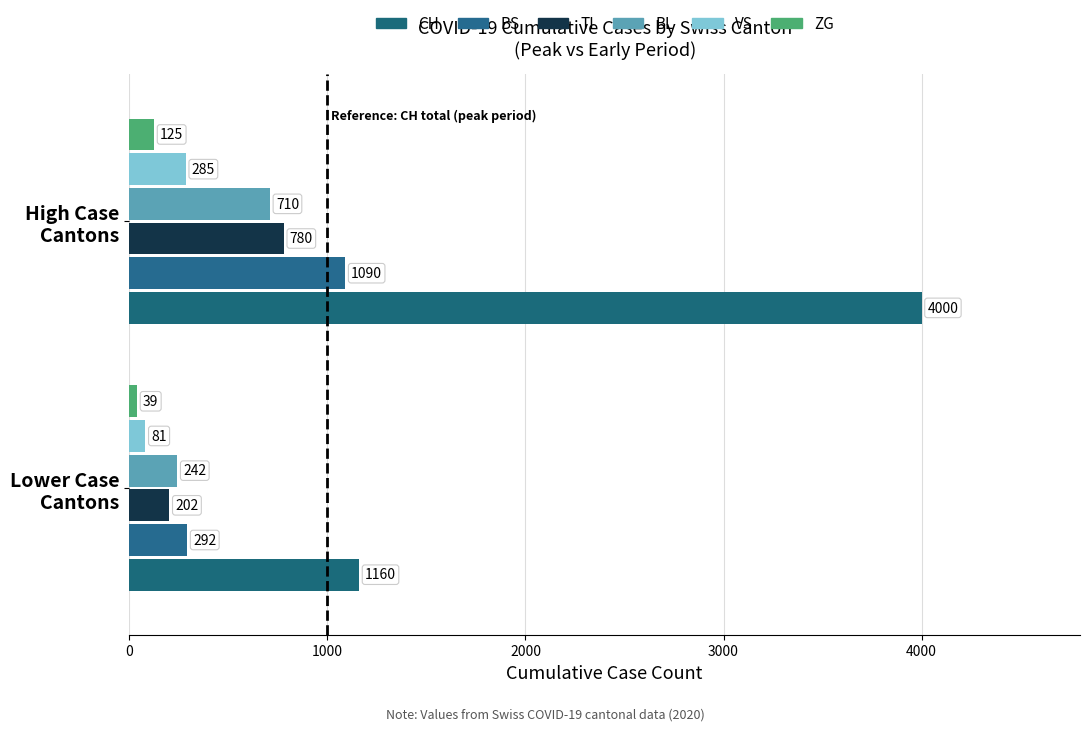

How many series are shown in this chart?

6